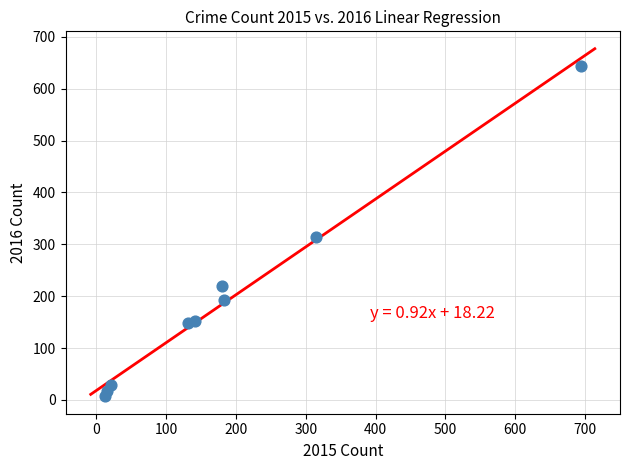

What is the range of Y values (max minus min)?

636